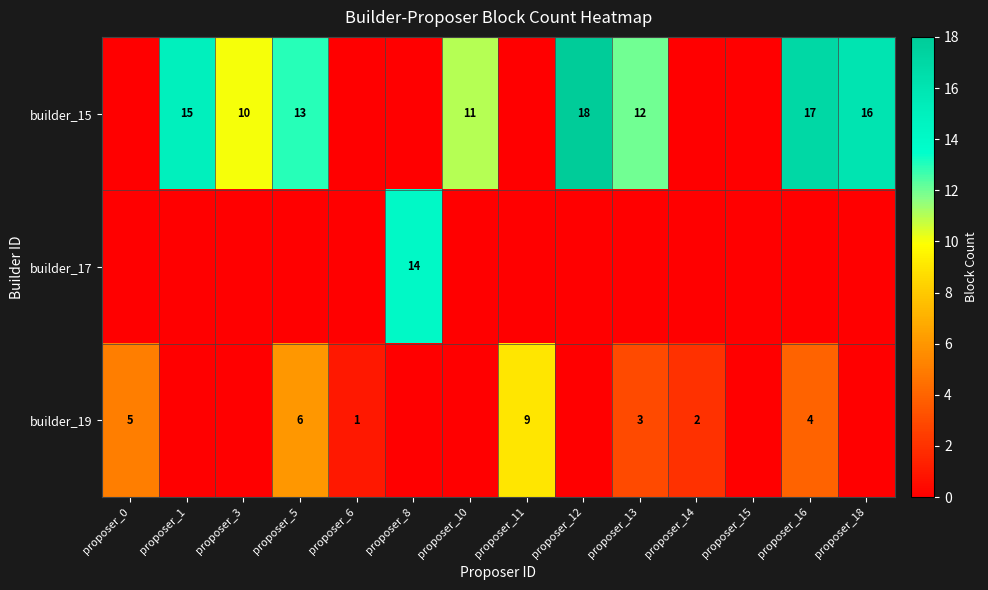

True or false: builder_17 has a value of 9 at proposer_8.

False